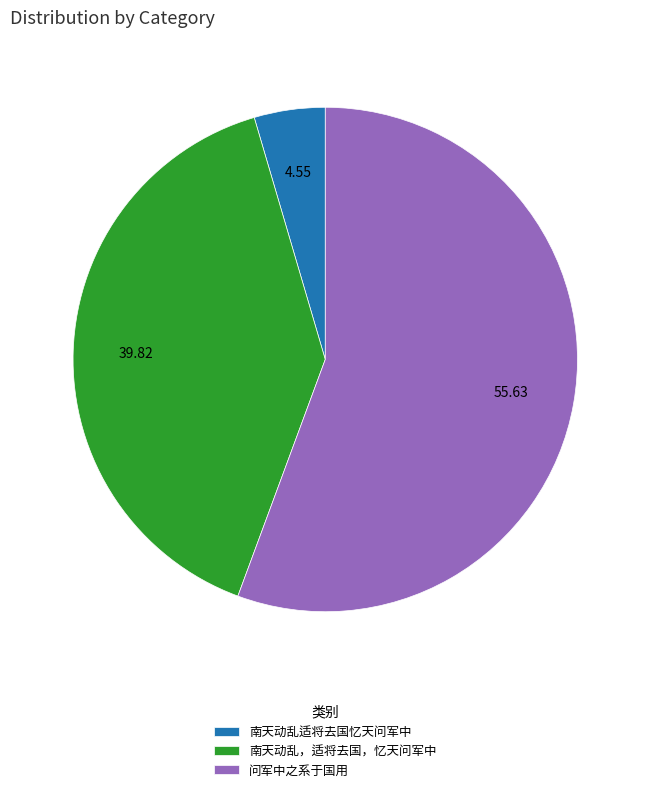

Do 问军中之系于国用 and 南天动乱适将去国忆天问军中 together represent more than half of the pie?

Yes